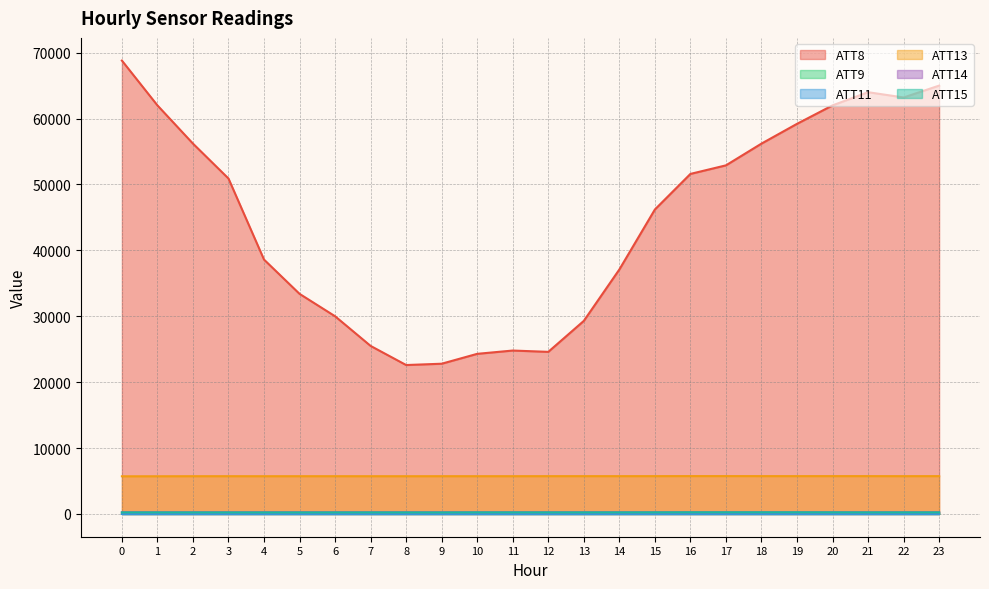

What is the difference between the maximum and second lowest values in the ATT8 series?

46000.0